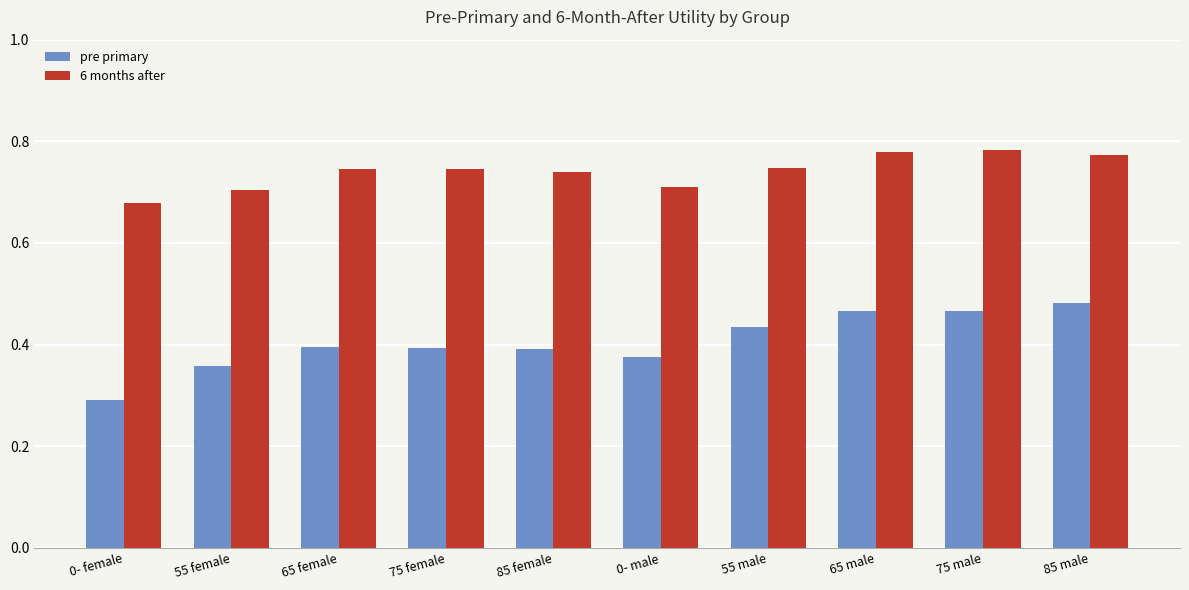

Which series has the largest total across all categories?

6 months after